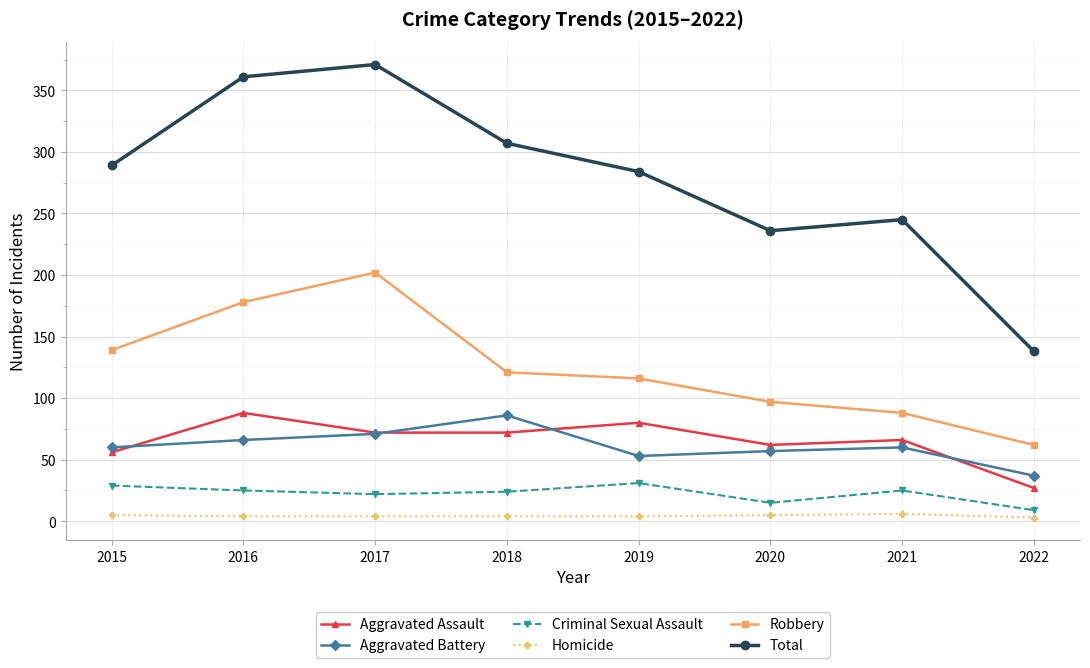

What is the minimum value shown in the chart?

3